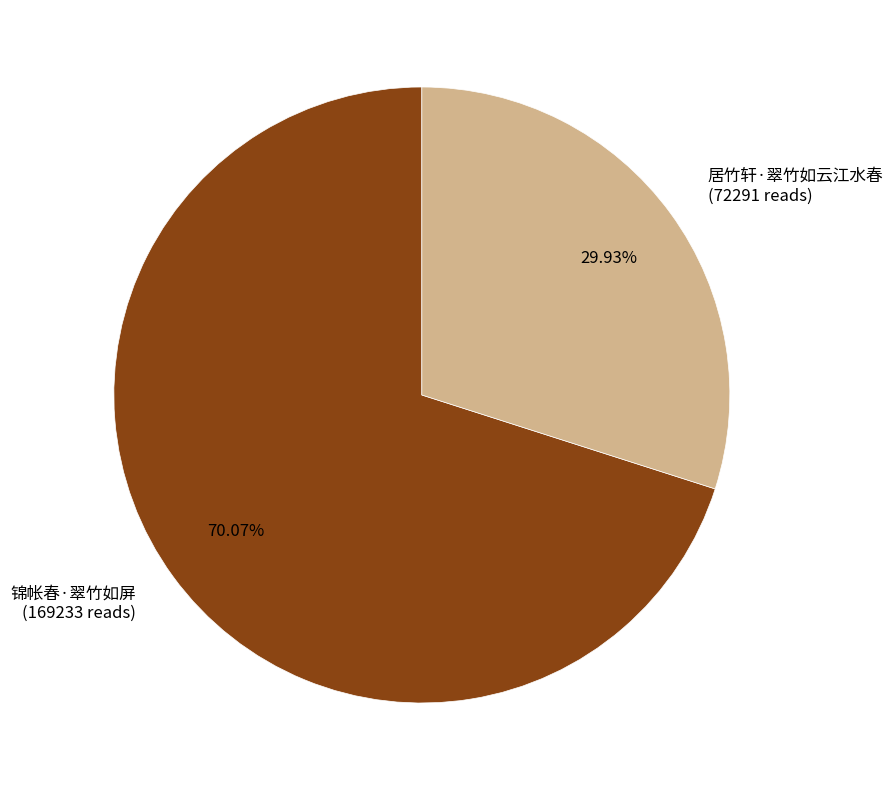

To the nearest percent, what is the difference between the 居竹轩·翠竹如云江水春 and 锦帐春·翠竹如屏 slice percentages?

40%